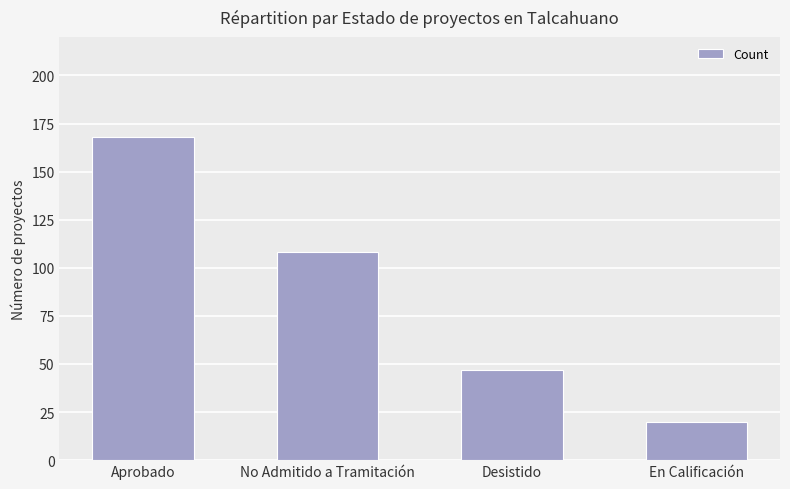

Which label corresponds to the largest value in the chart?

Aprobado